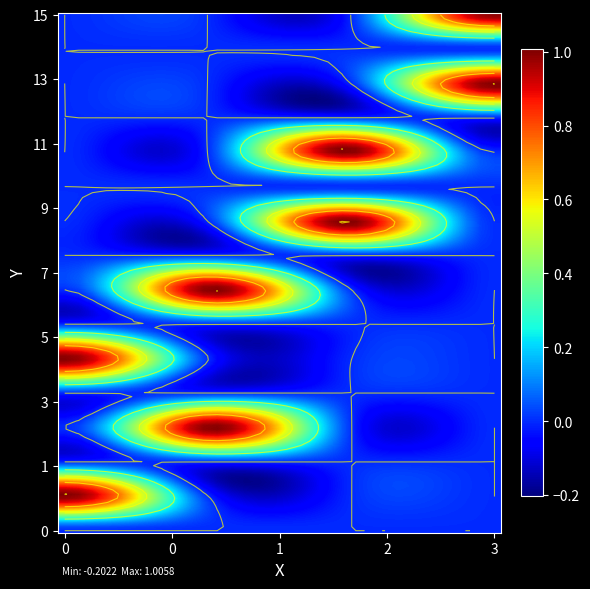

Which has a higher value, 2 or 4?

4